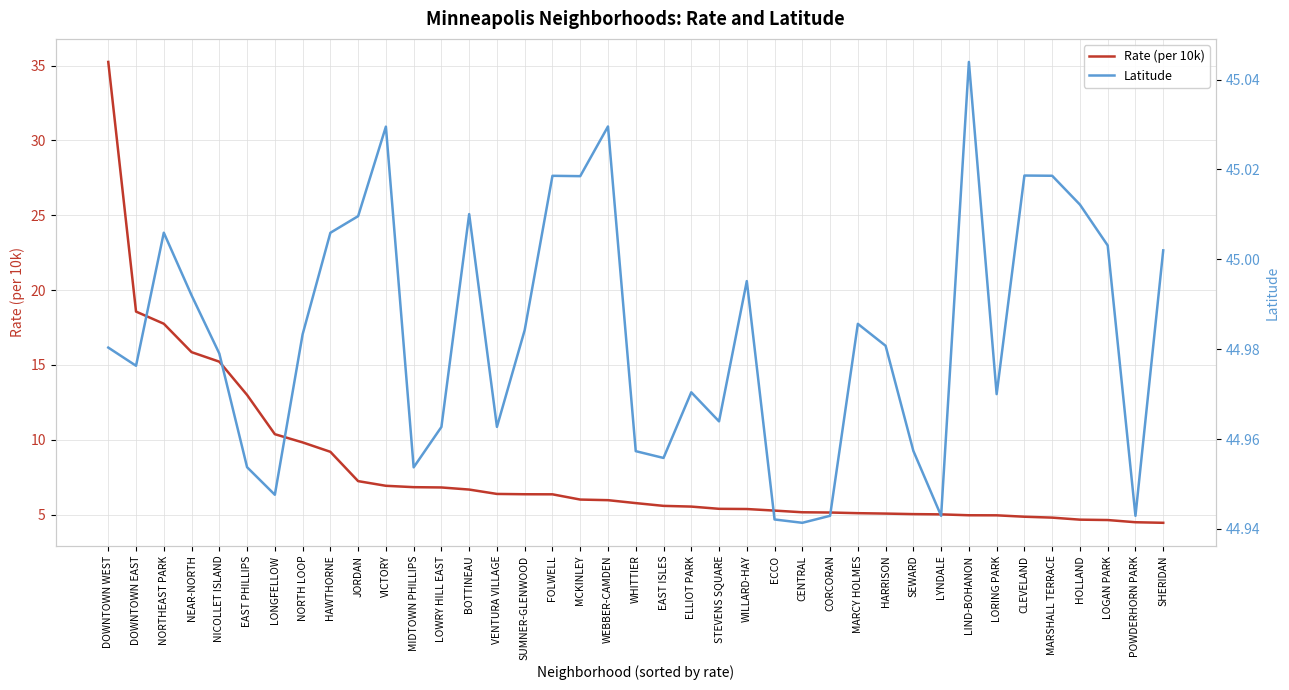

True or false: Rate (per 10k) and Latitude intersect in this chart.

False